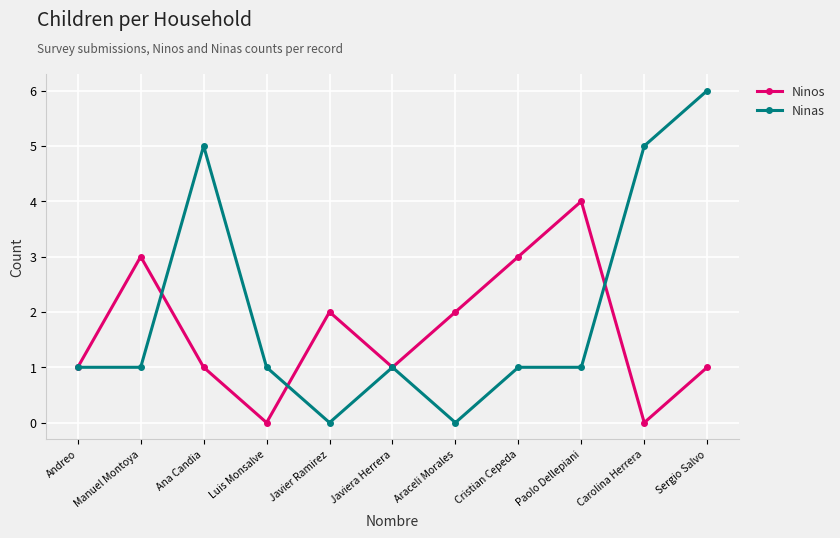

What is the maximum value shown in the chart?

6